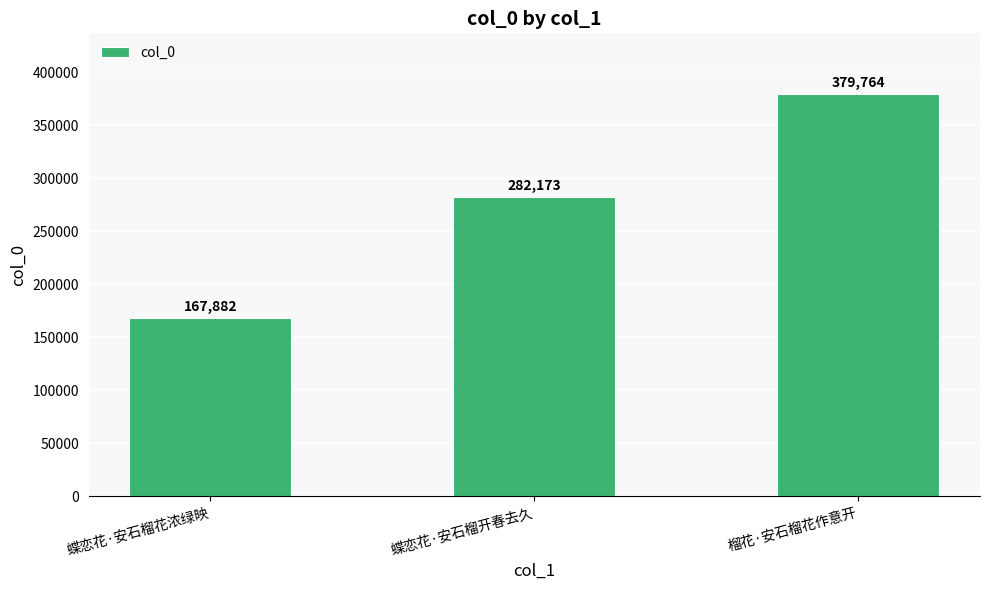

Does the chart contain stacked bars?

No